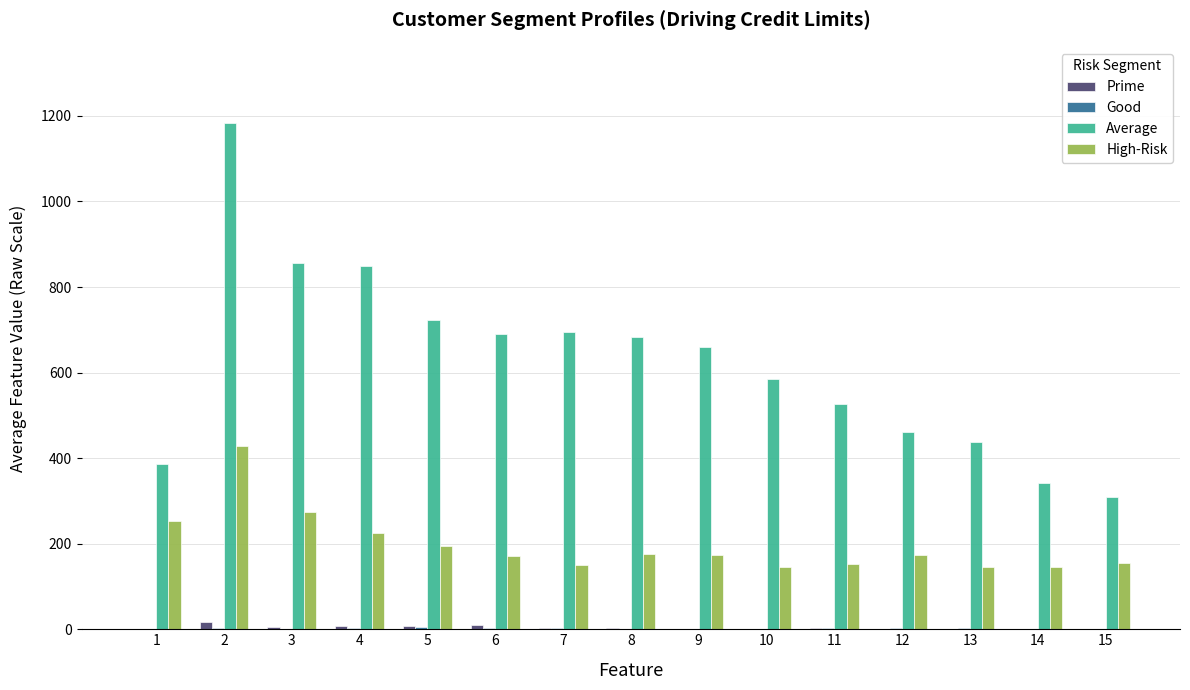

Is the value of High-Risk at 2 greater than the value of Prime at 6?

Yes